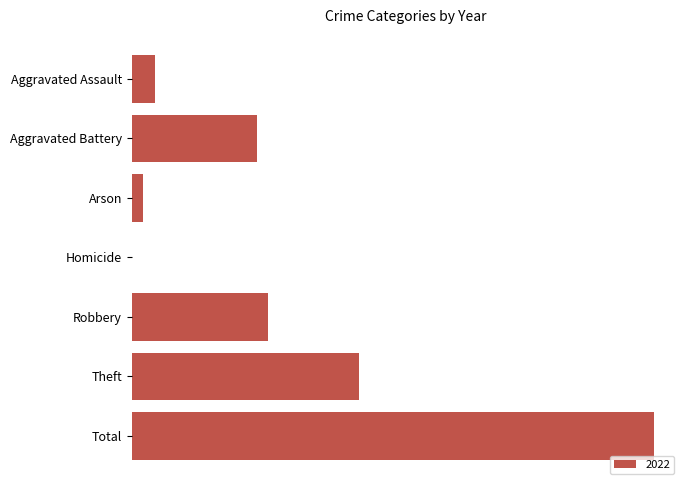

Are the bars horizontal?

Yes